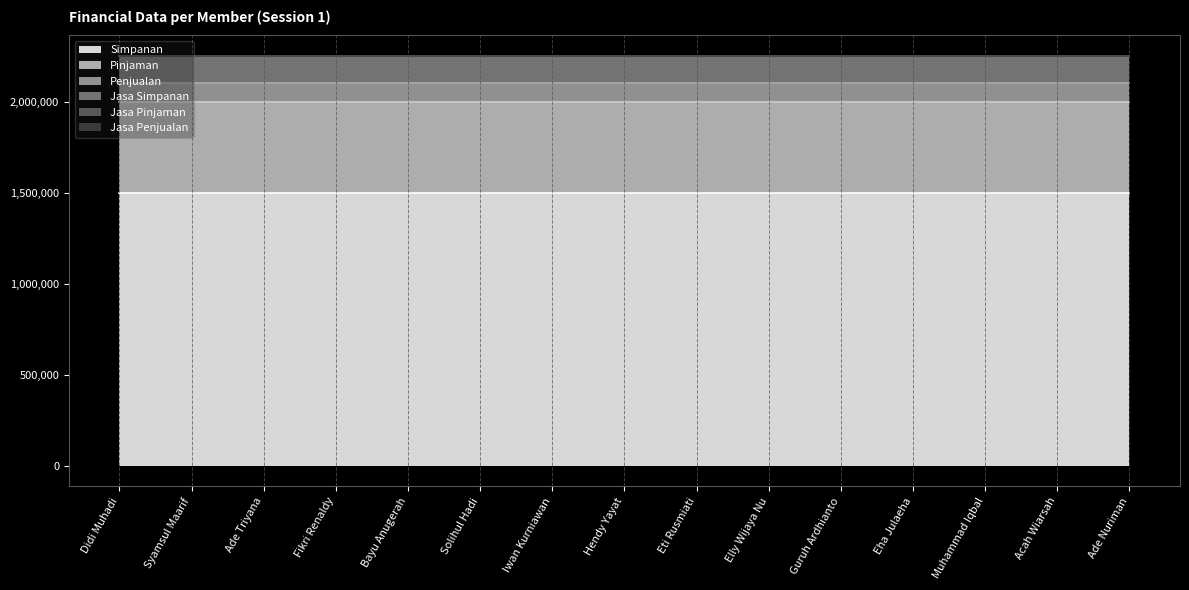

What are all the series names shown in the legend?

Simpanan, Pinjaman, Penjualan, Jasa Simpanan, Jasa Pinjaman, Jasa Penjualan